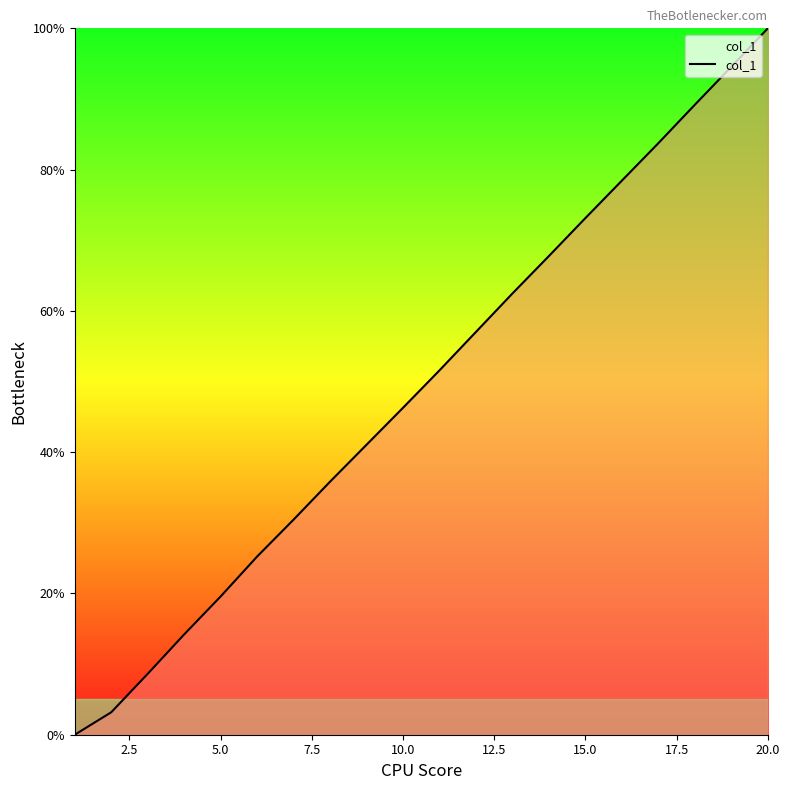

What is the greatest value displayed?

100.0